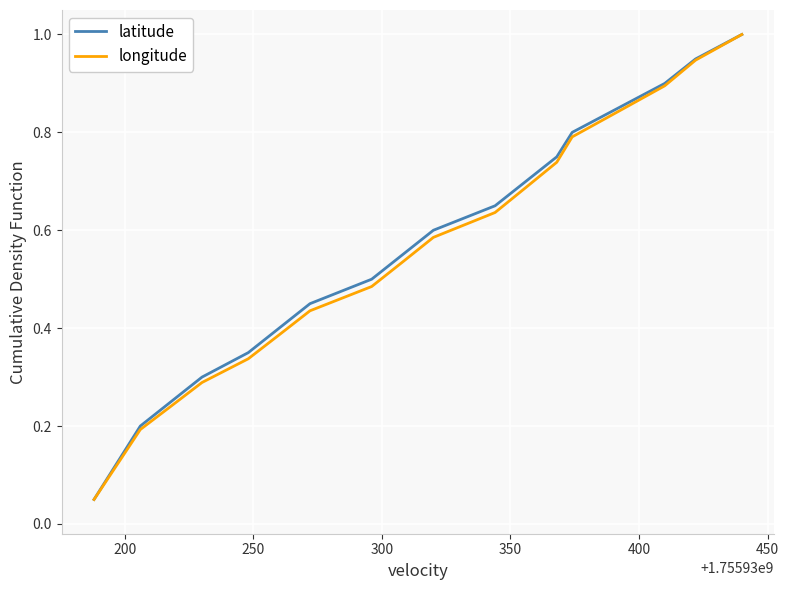

At how many categories does at least one series exceed 0?

20